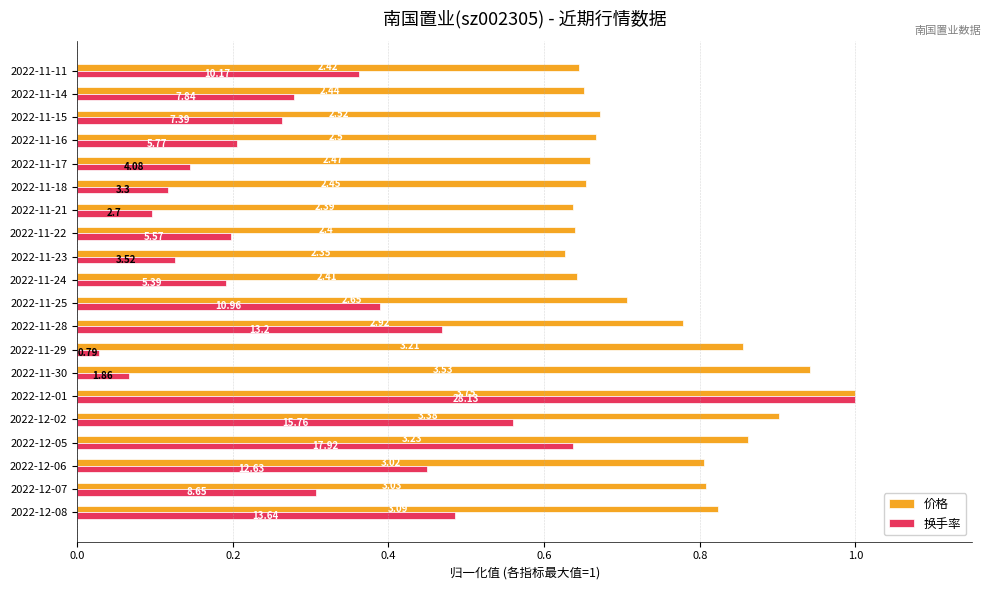

What are all the series names shown in the legend?

价格, 换手率